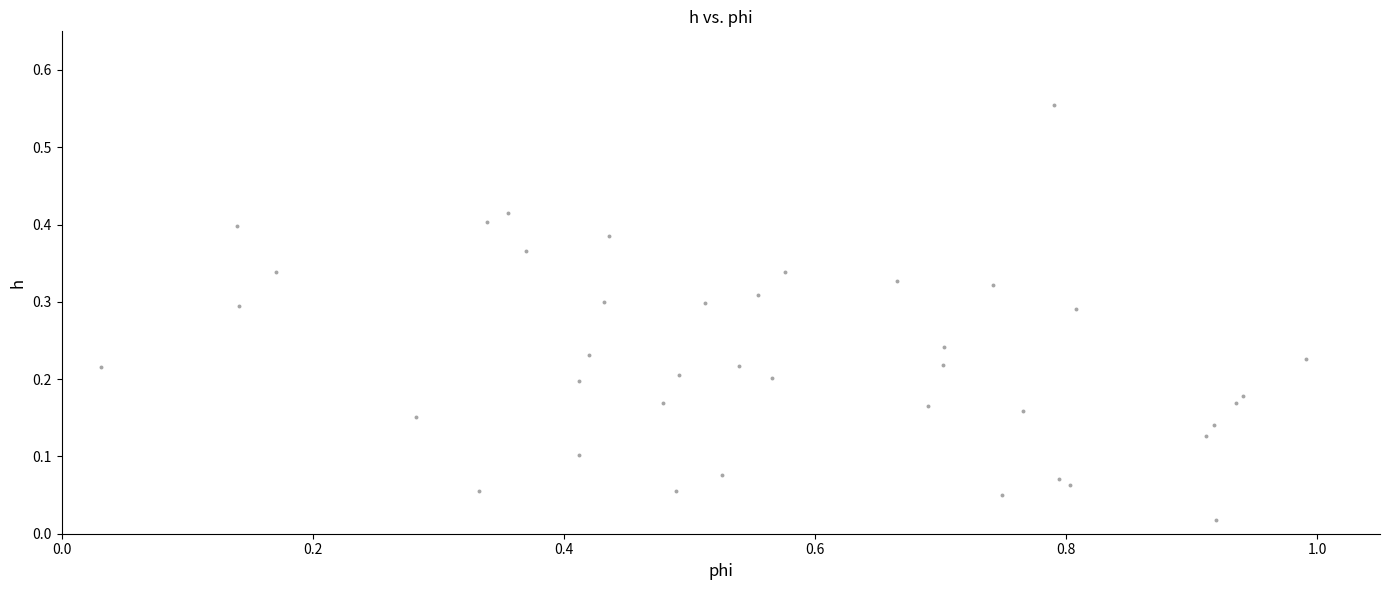

What is the range of Y values (max minus min)?

0.5